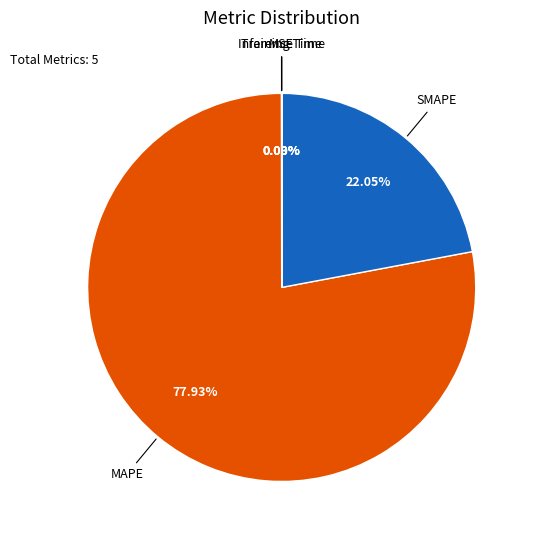

Is it true that SMAPE is 36% of the pie?

False